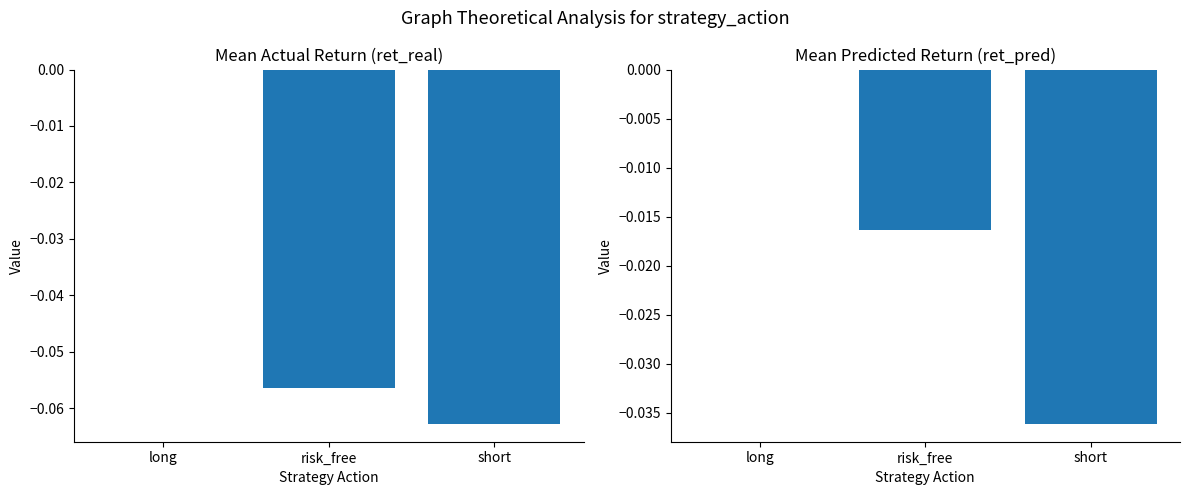

What is the label of the 2nd bar from the left?

risk_free